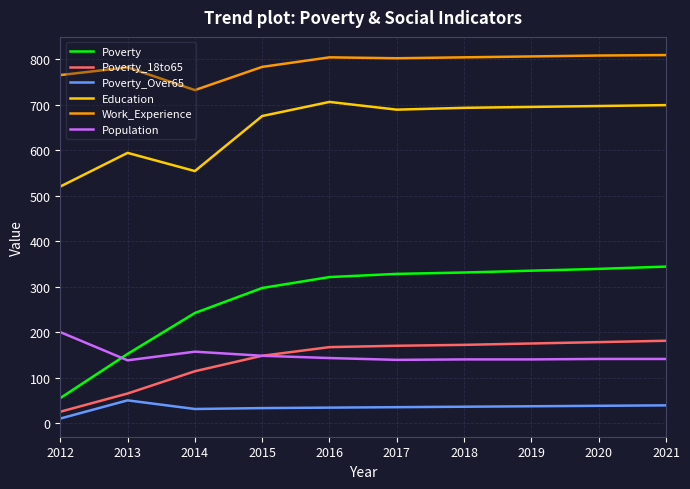

At 2020, list the series in order from largest to smallest.

Work_Experience, Education, Poverty, Poverty_18to65, Population, Poverty_Over65